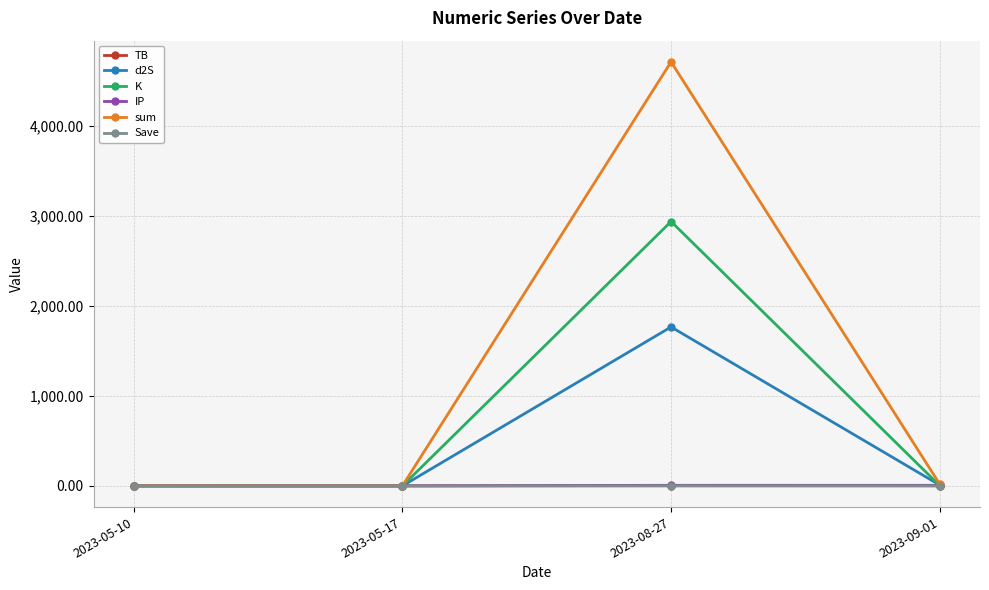

What are all the series names shown in the legend?

TB, d2S, K, IP, sum, Save